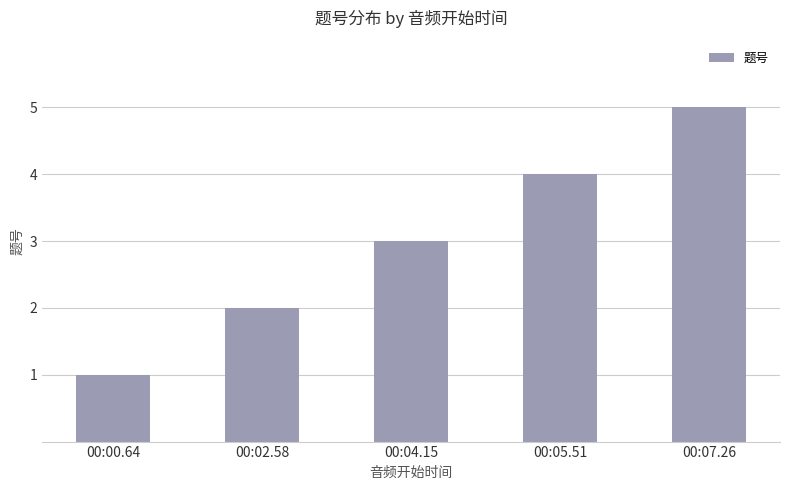

At which label is the value closest to 3?

00:04.15